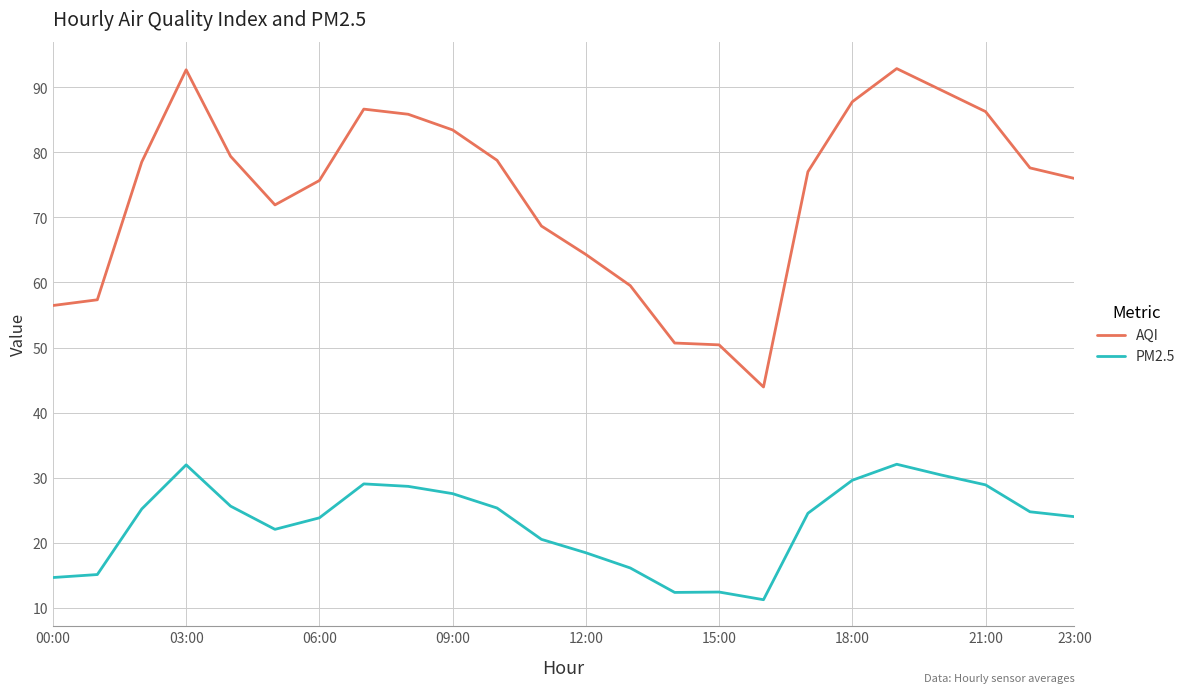

At how many categories does at least one series exceed 66?

17